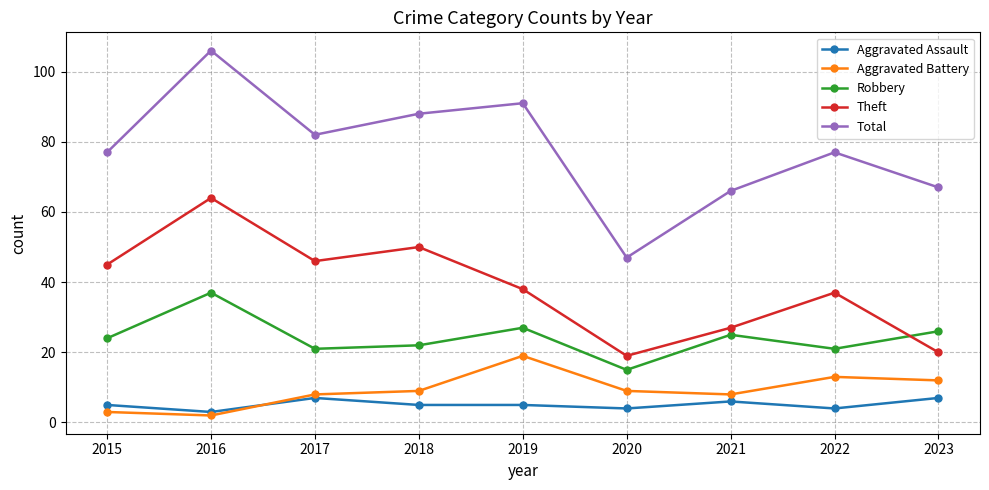

True or false: Total and Aggravated Assault cross at least once.

False